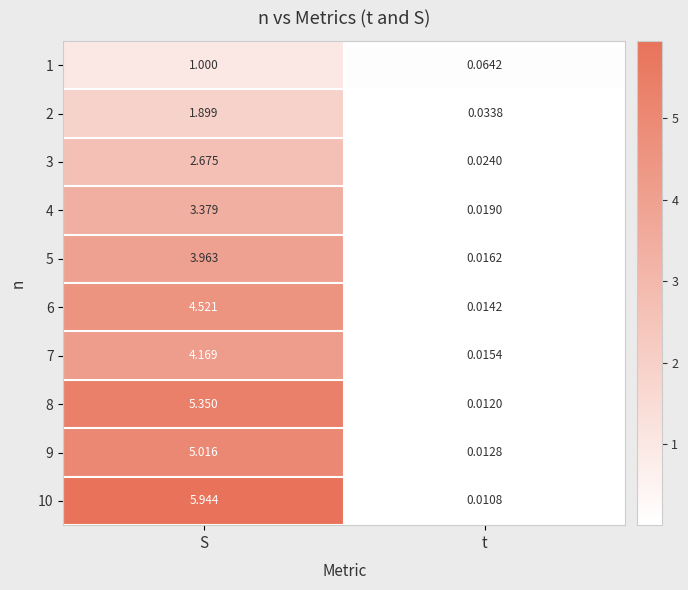

At which label is 9 closest to 2?

t